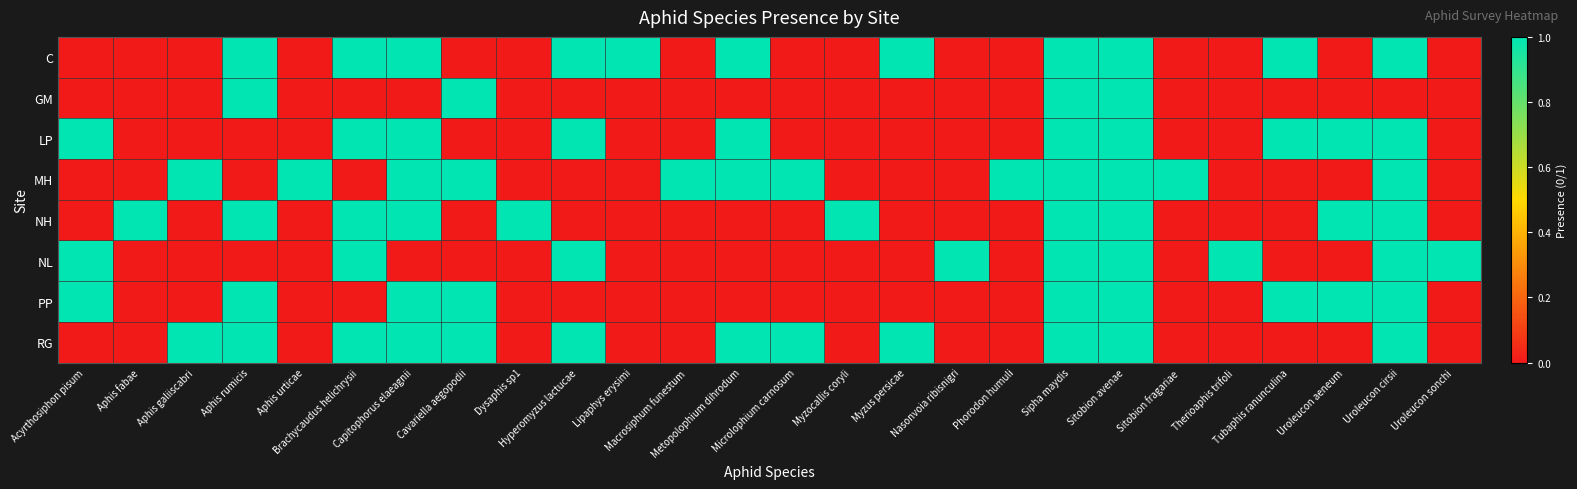

Which series has the largest range (max minus min)?

C